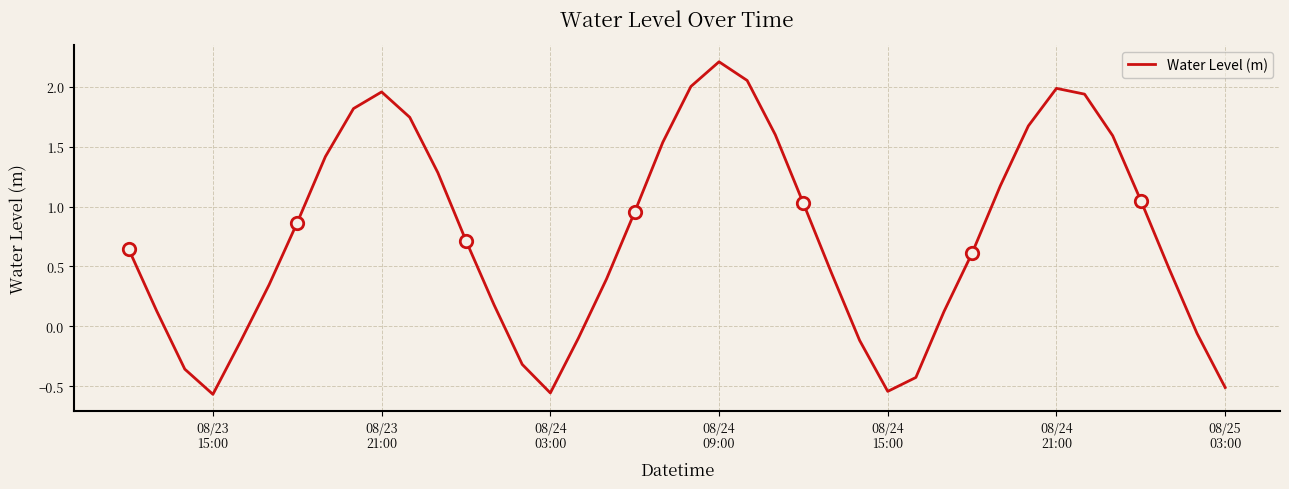

What is the greatest value displayed?

2.2